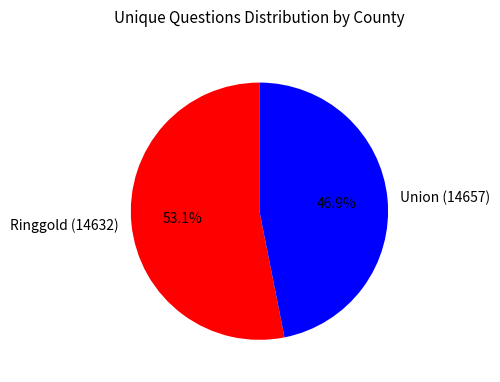

What percentage is the Ringgold (14632) slice, to the nearest percent?

53%